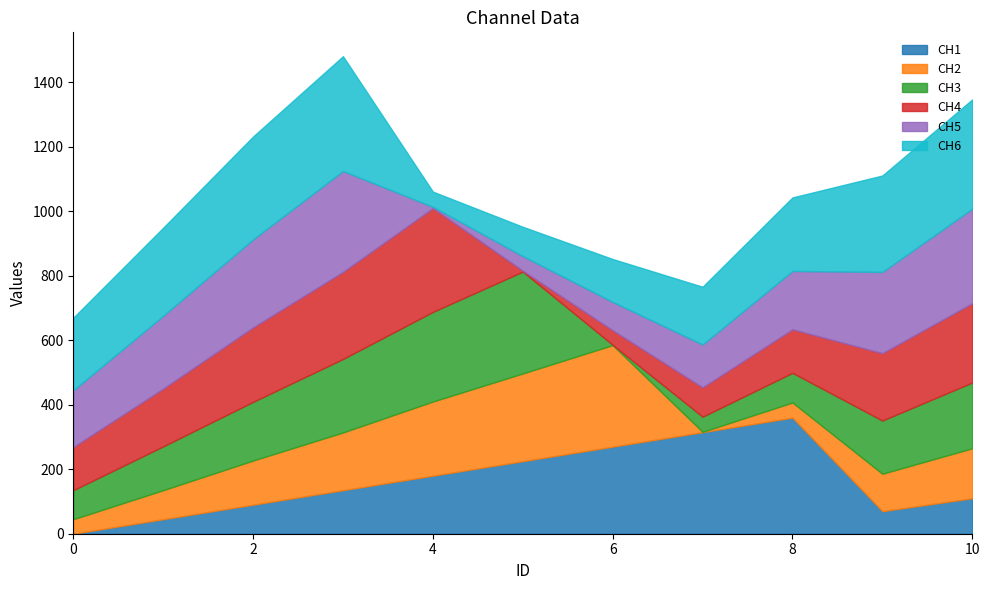

At how many categories does at least one series exceed 302?

8